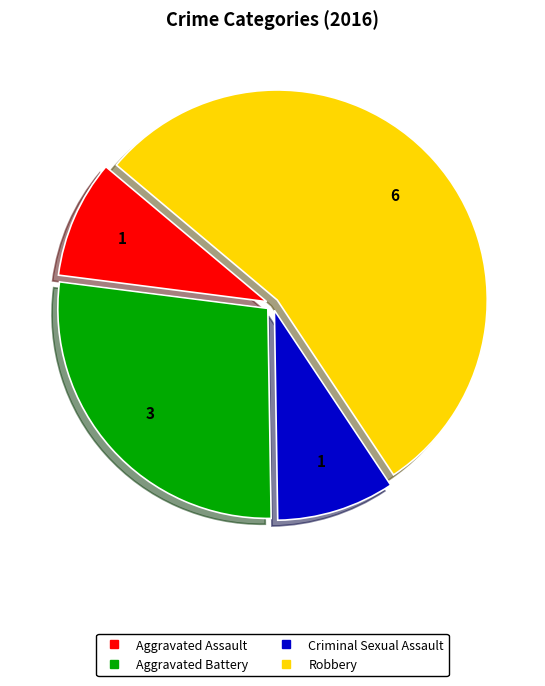

Approximately how many times larger is the value at Robbery compared to Aggravated Battery?

2.0